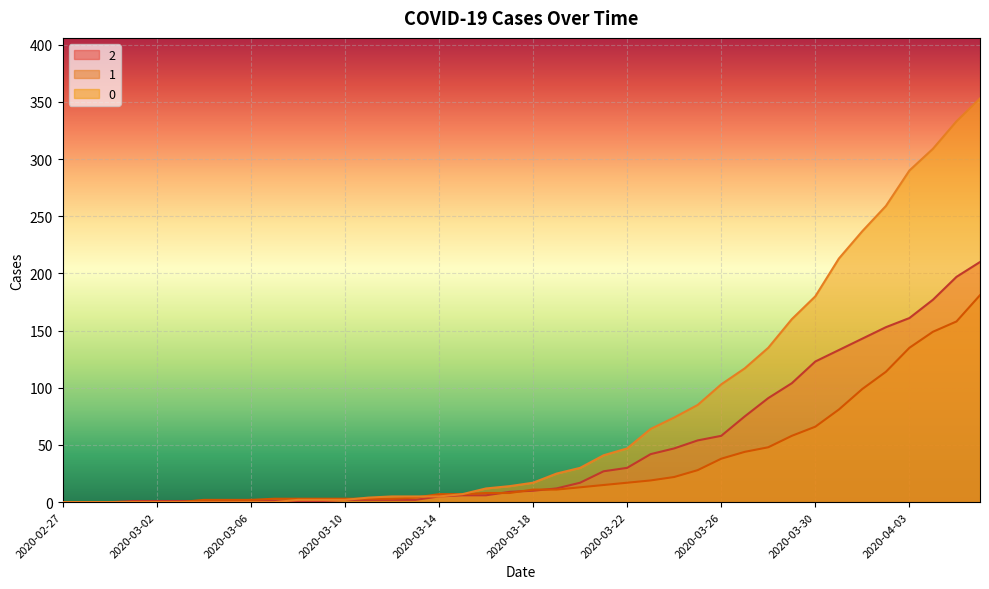

How many times do 0 and 2 cross each other?

1